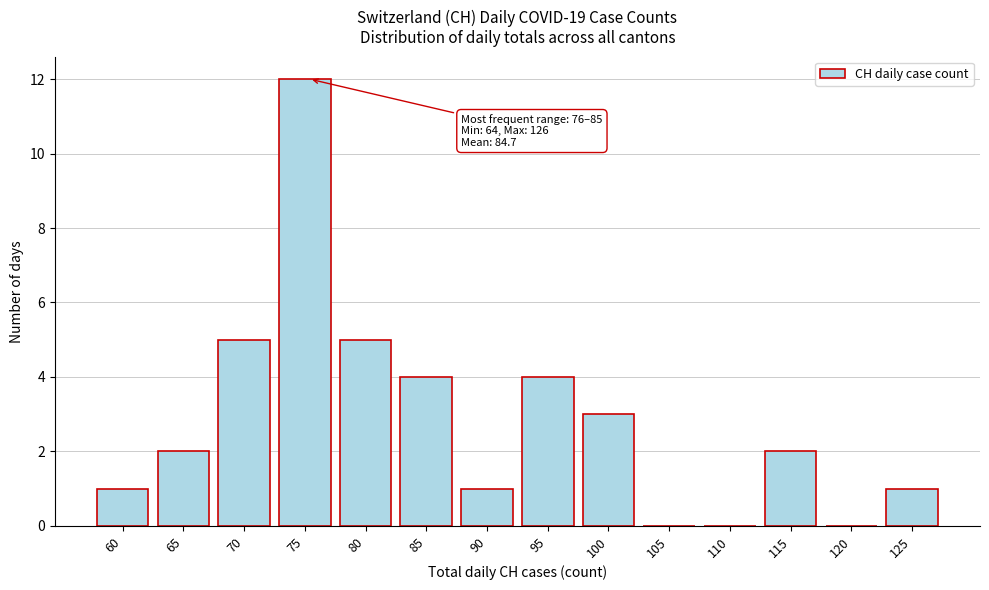

Reading left to right, list all the values displayed in this chart.

60=1	65=2	70=5	75=12	80=5	85=4	90=1	95=4	100=3	105=0	110=0	115=2	120=0	125=1